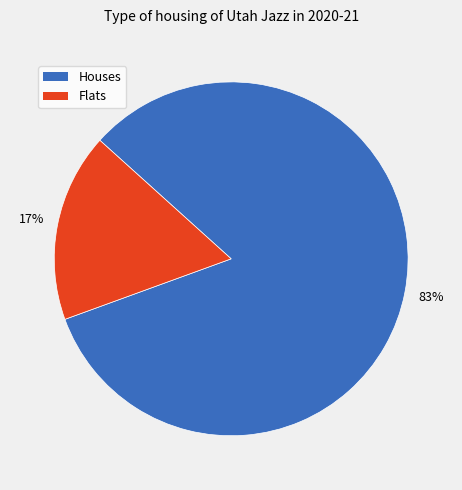

Between Houses and Flats, which is larger?

Houses